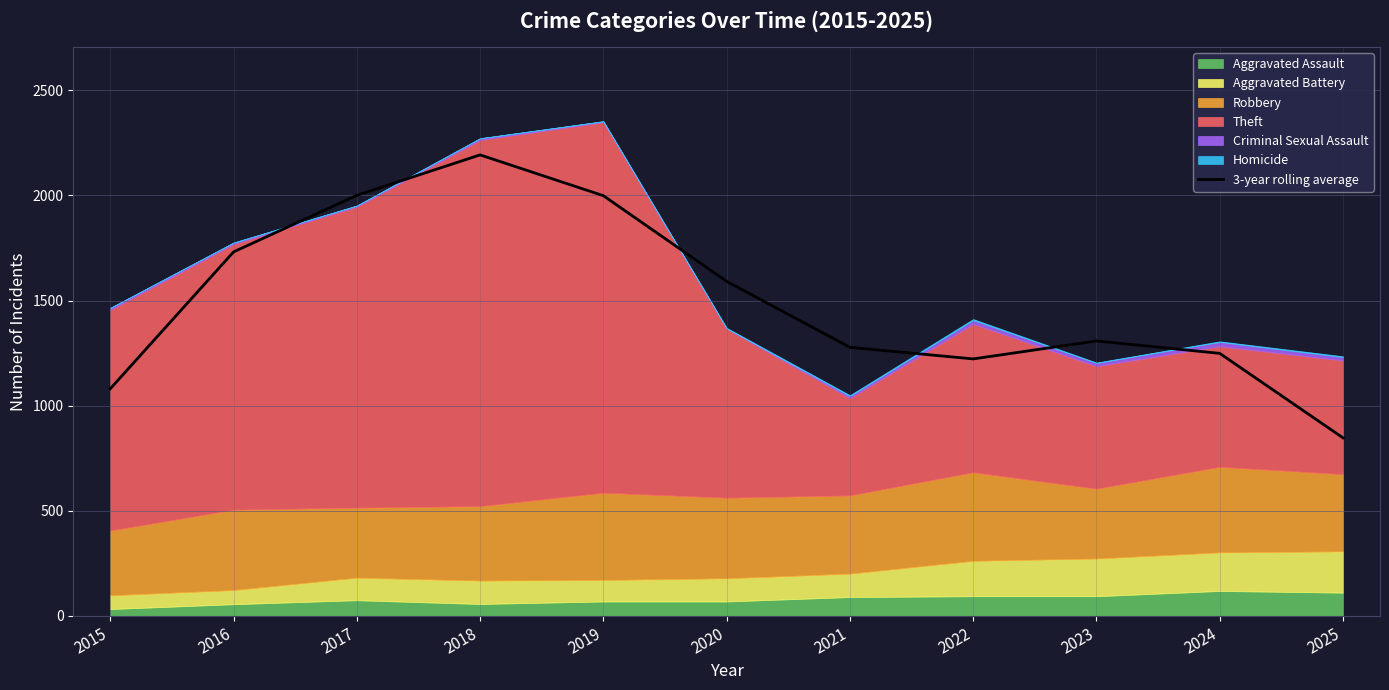

How many points are higher than both their immediate neighbors (excluding endpoints)?

2